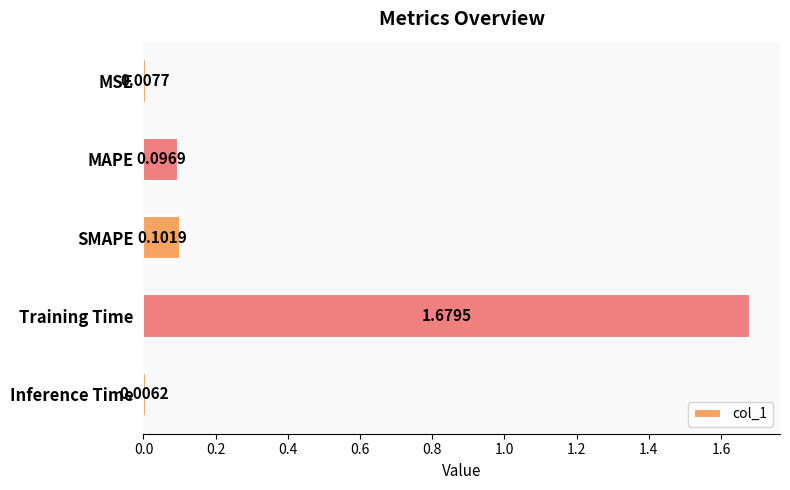

What is the label of the 2nd bar from the bottom?

Training Time